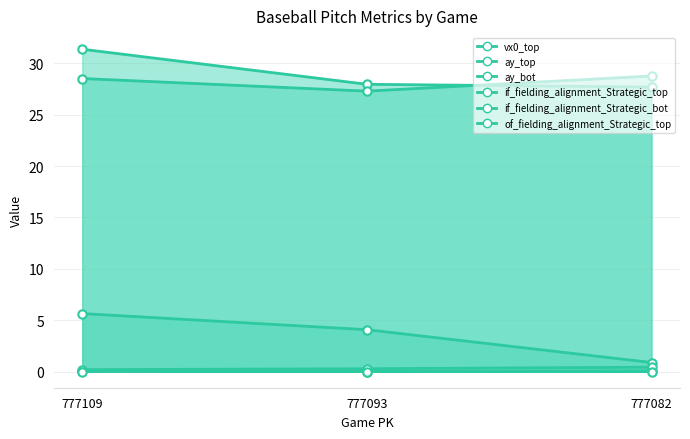

Rank the series at 777082 from highest to lowest value.

ay_bot, ay_top, vx0_top, if_fielding_alignment_Strategic_bot, if_fielding_alignment_Strategic_top, of_fielding_alignment_Strategic_top